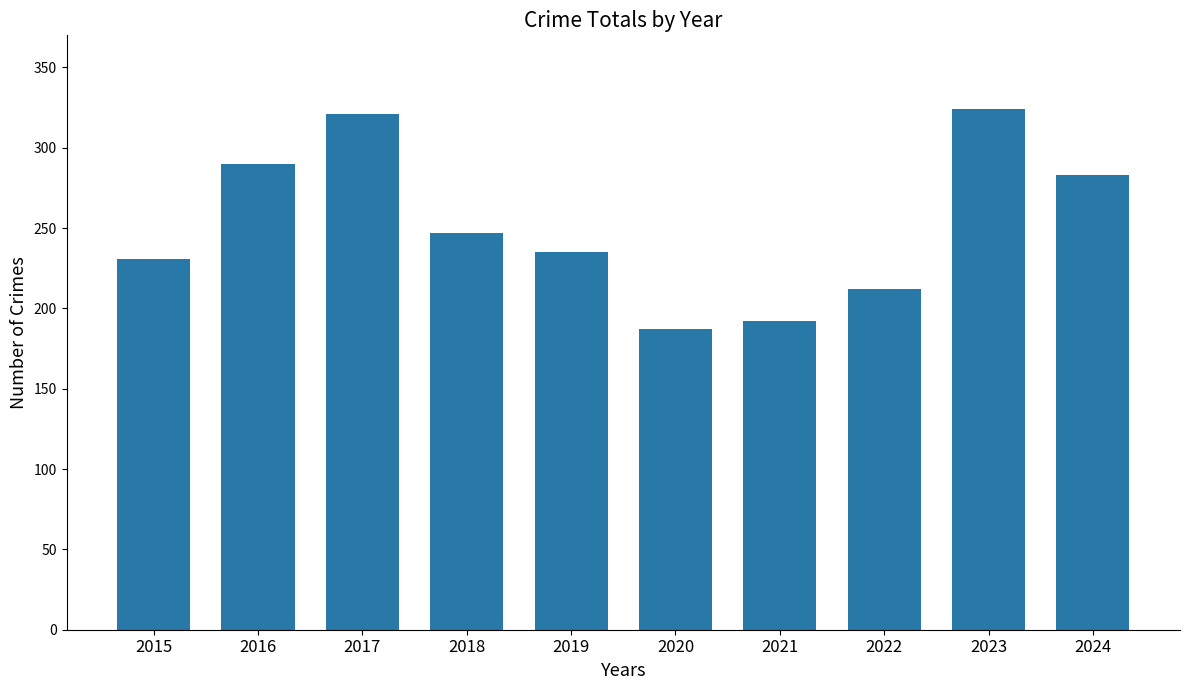

Where is the data nearest to the value 255?

2018